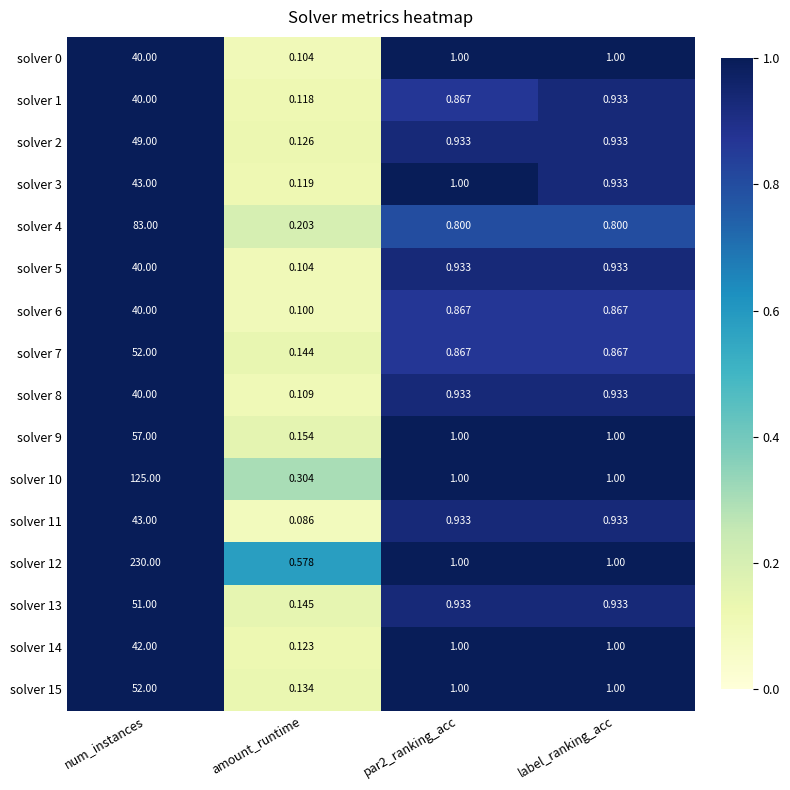

Is the value of solver 6 at label_ranking_acc greater than the value of solver 13 at par2_ranking_acc?

No